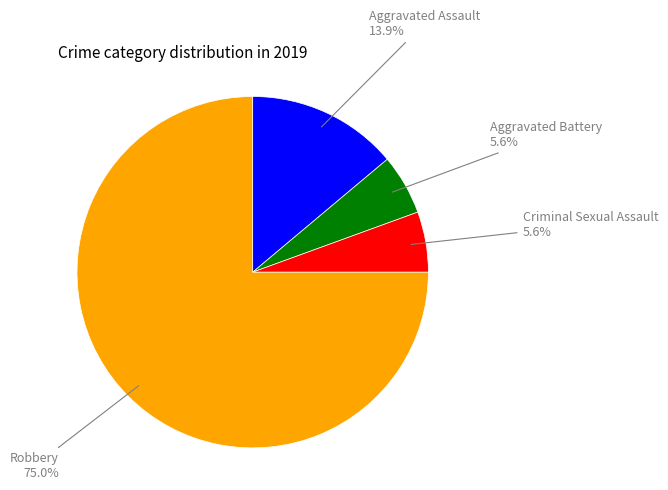

Is there a majority slice in this chart?

Yes